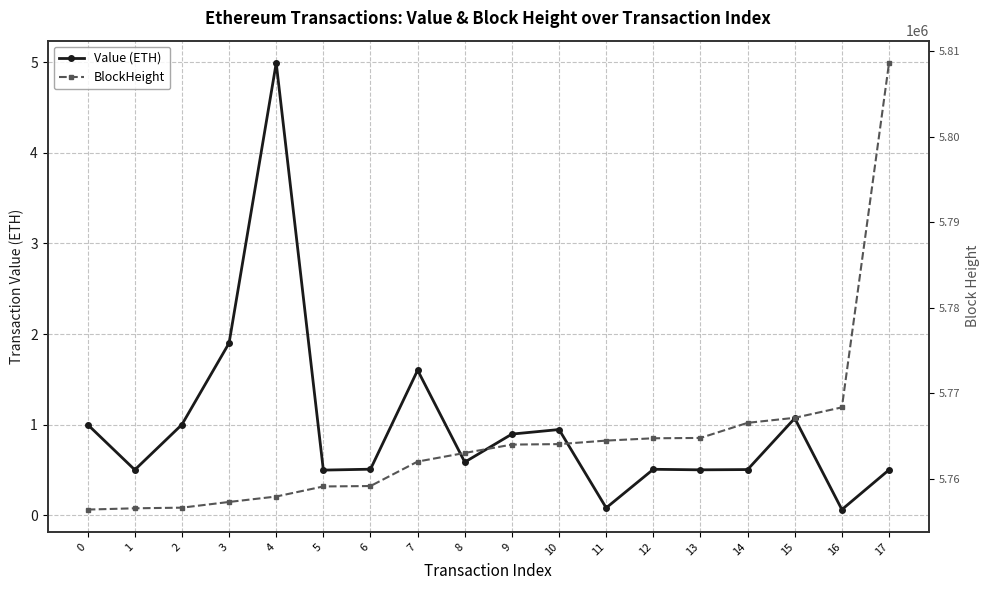

Does the chart display data point markers on the line(s)?

Yes